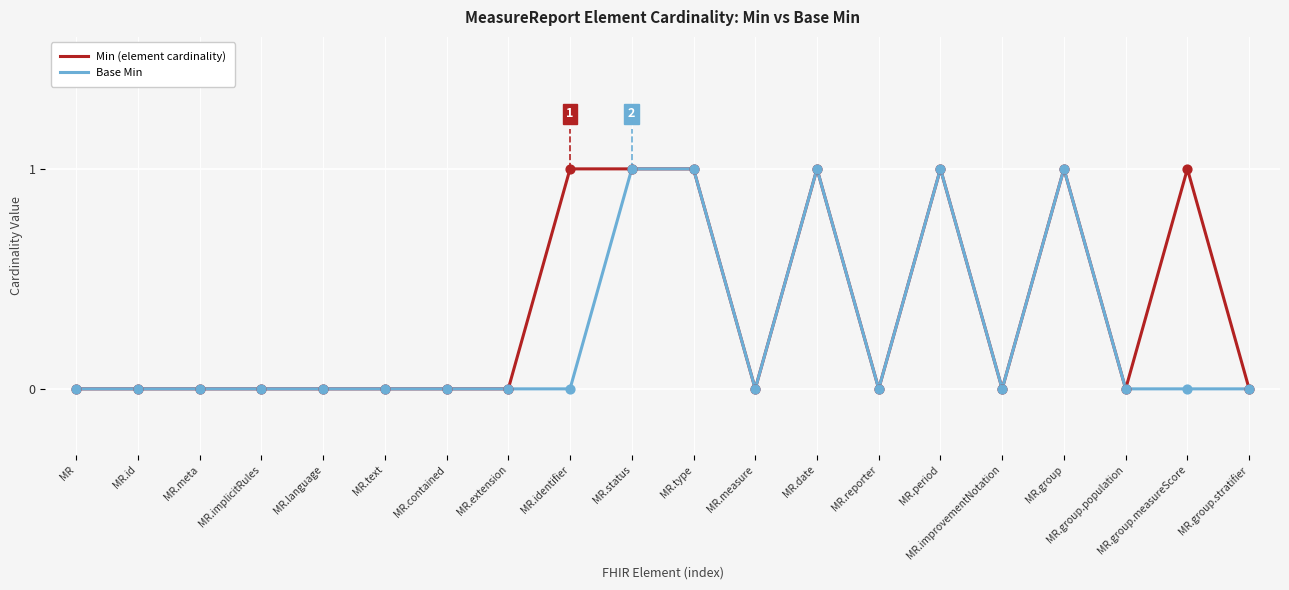

What position from the right is MR.period?

6